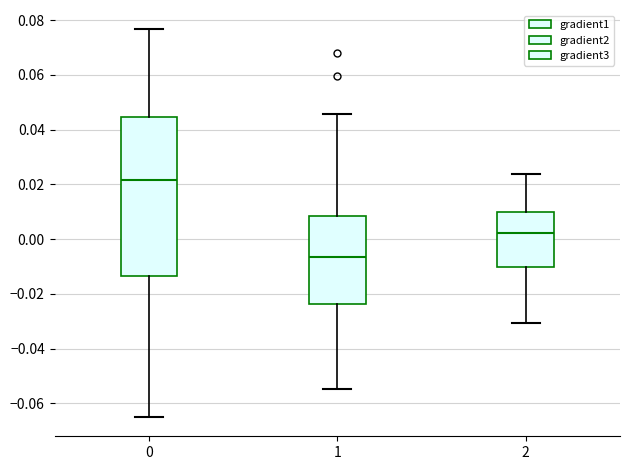

Where is the lower edge of the box at x = 0 on the y-axis? The values are not printed on the chart, so give them approximately, as read against the axis.

-0.014